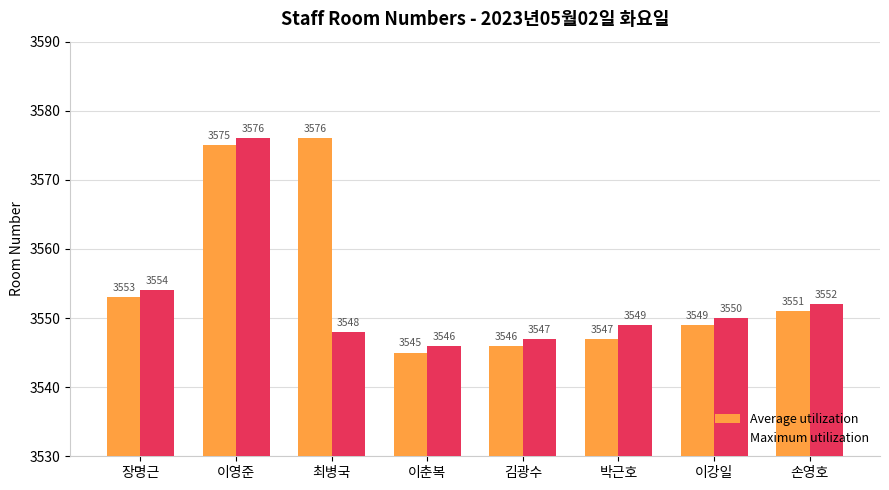

How many bars are there in total?

16